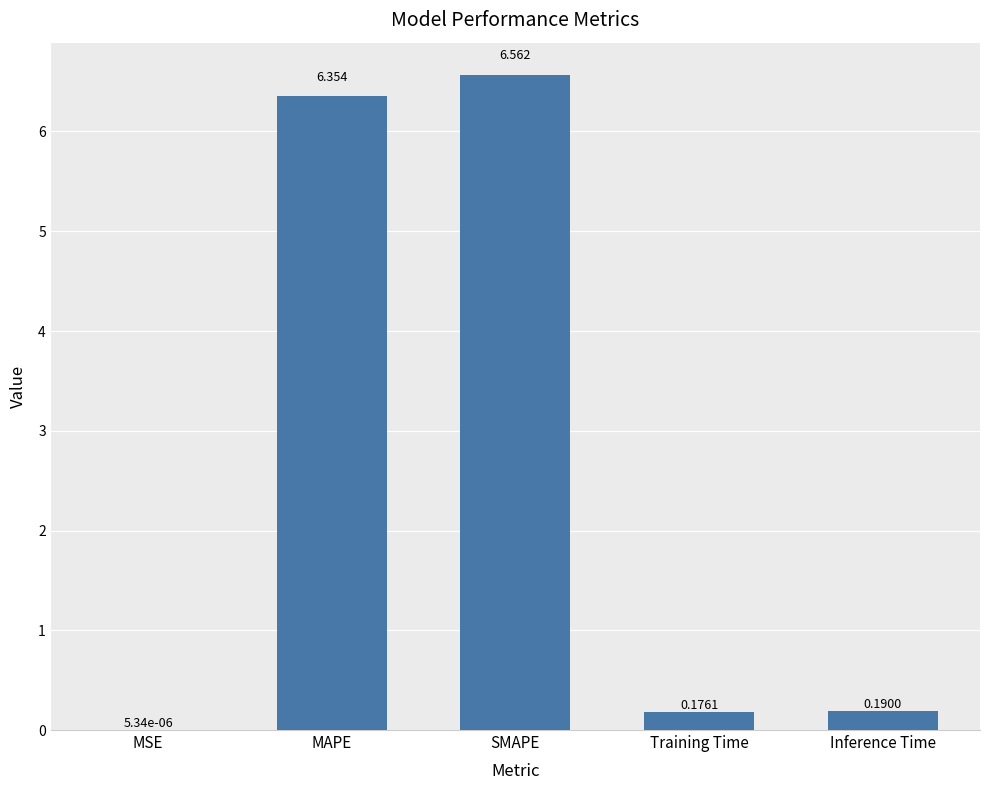

At which category does the chart reach its peak across all series?

SMAPE